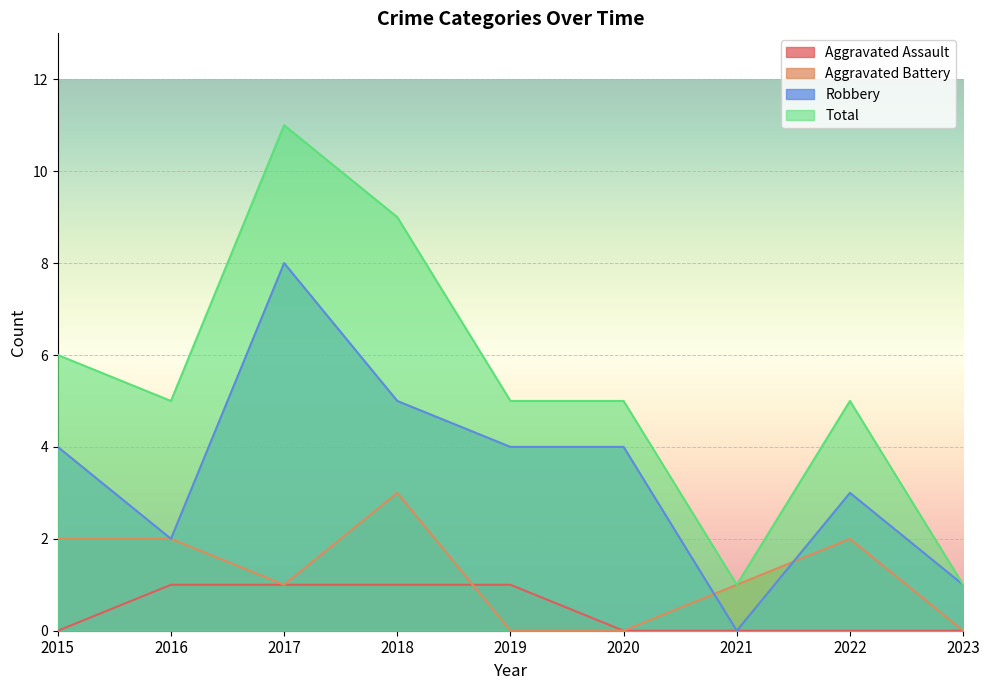

The Robbery series shows 3 at 2022. True or false?

True